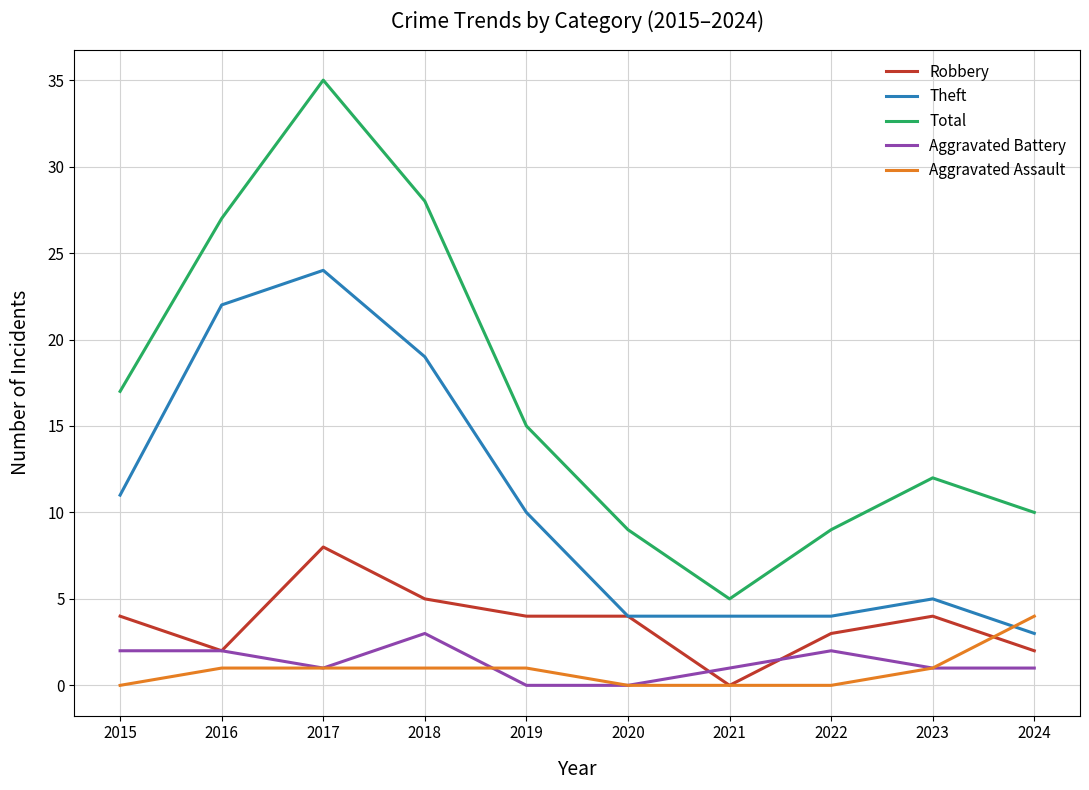

Reading left to right, transcribe all the data shown in this chart.

Robbery: 2015=4	2016=2	2017=8	2018=5	2019=4	2020=4	2021=0	2022=3	2023=4	2024=2
Theft: 2015=11	2016=22	2017=24	2018=19	2019=10	2020=4	2021=4	2022=4	2023=5	2024=3
Total: 2015=17	2016=27	2017=35	2018=28	2019=15	2020=9	2021=5	2022=9	2023=12	2024=10
Aggravated Battery: 2015=2	2016=2	2017=1	2018=3	2019=0	2020=0	2021=1	2022=2	2023=1	2024=1
Aggravated Assault: 2015=0	2016=1	2017=1	2018=1	2019=1	2020=0	2021=0	2022=0	2023=1	2024=4